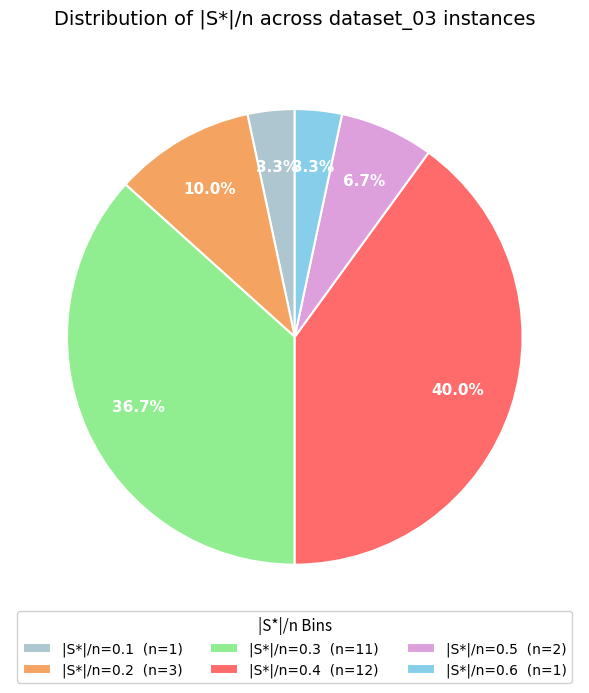

How much of the chart is everything except |S*|/n=0.3?

63.3%